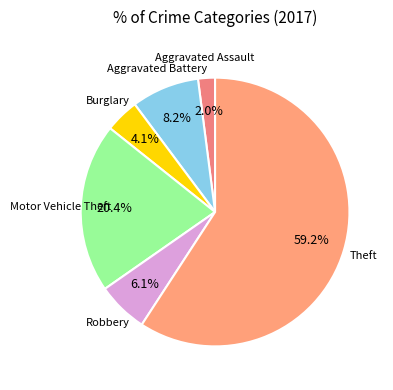

Between Robbery and Motor Vehicle Theft, which is larger?

Motor Vehicle Theft